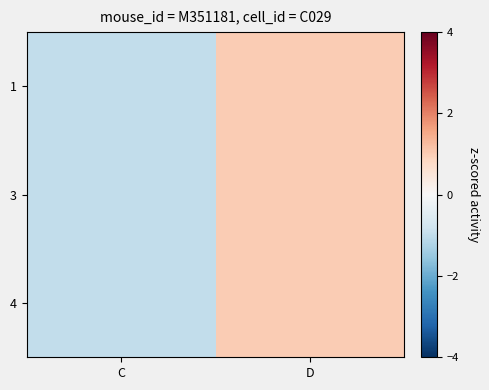

List the series in order of their peak value, lowest first.

1, 3, 4